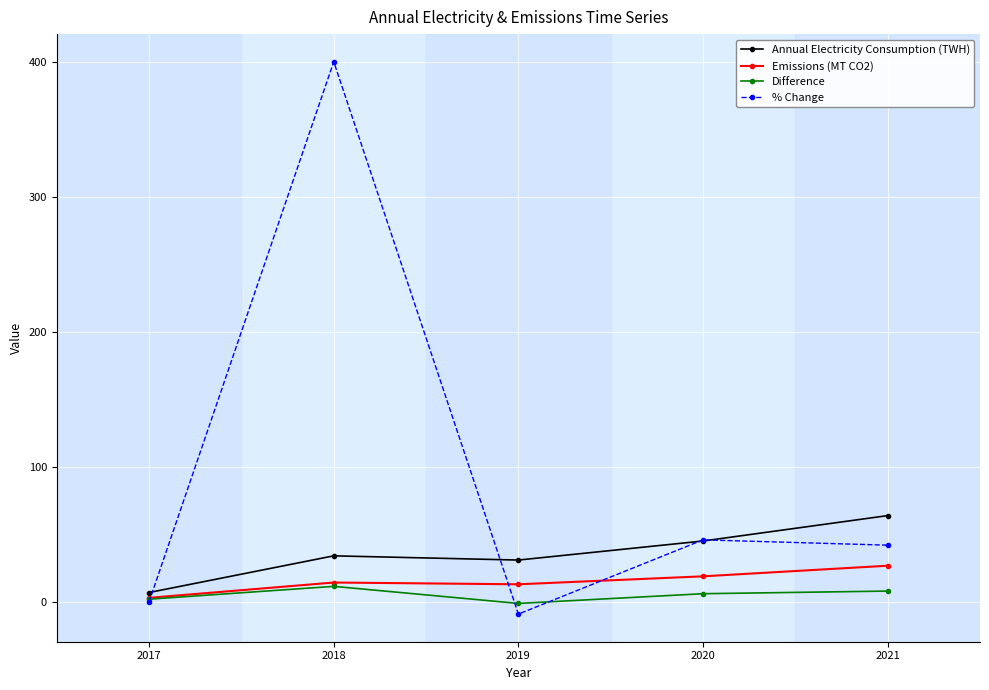

What is the average value of the Difference series?

5.1